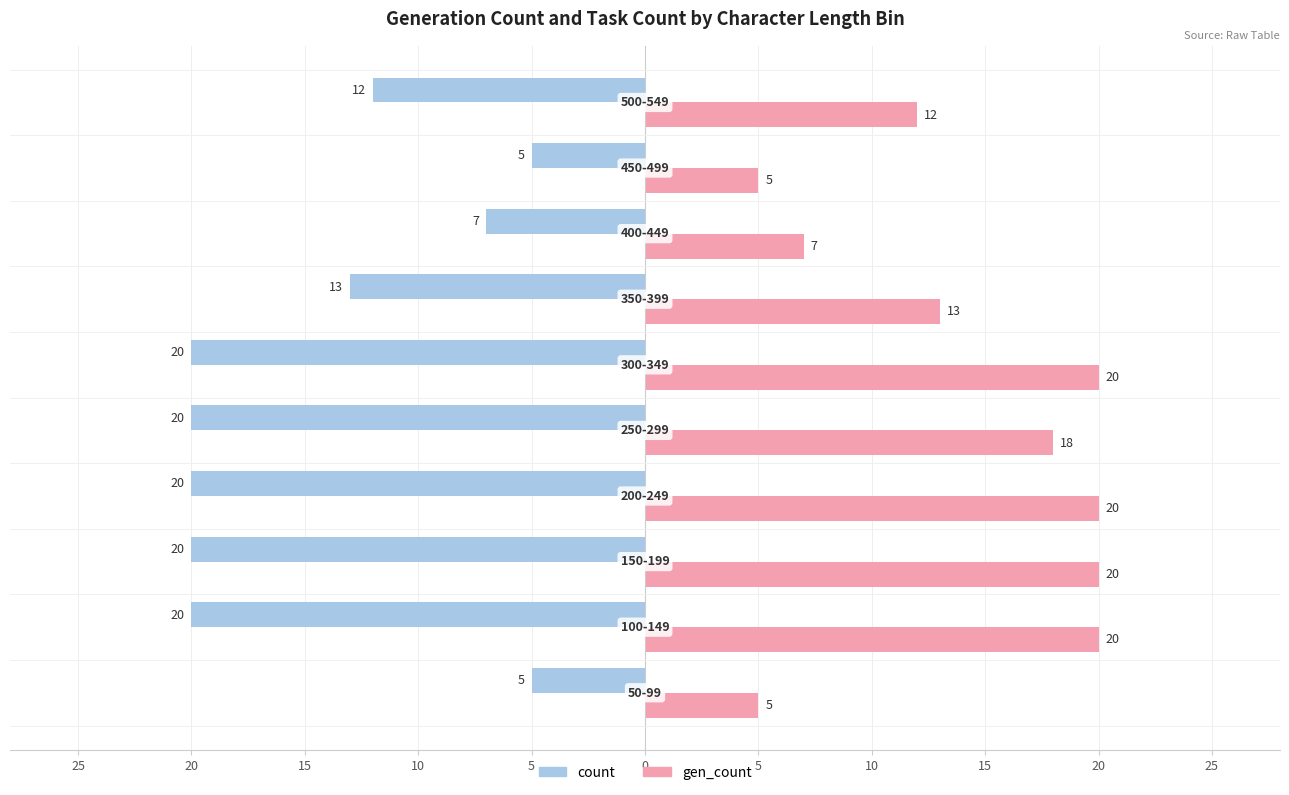

What are all the series names shown in the legend?

count, gen_count